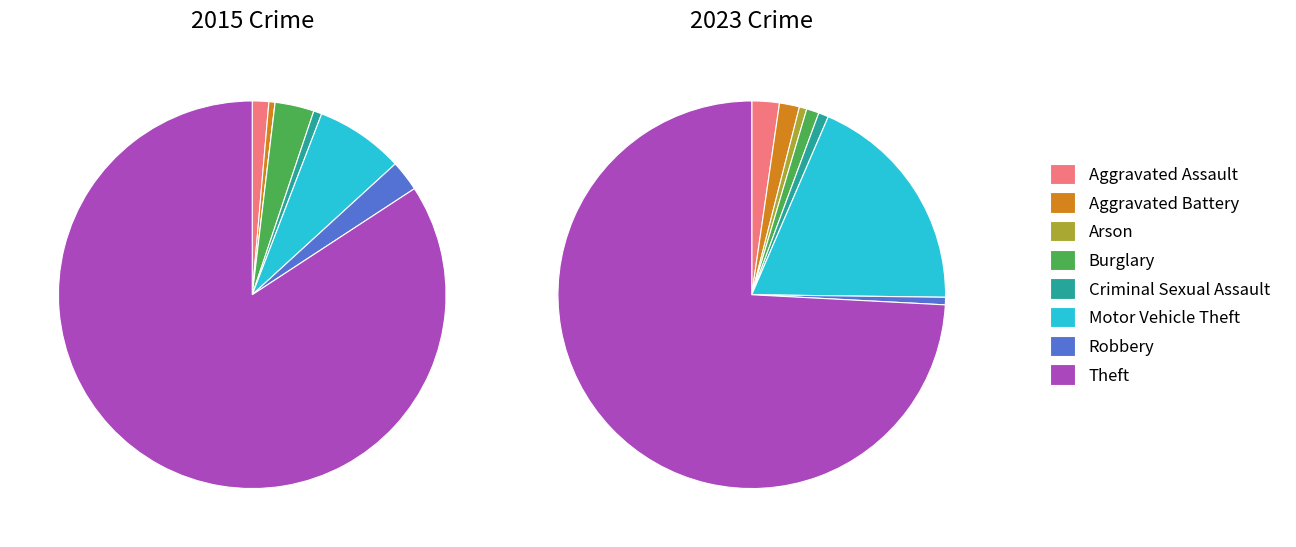

How many slices are in this pie chart?

8